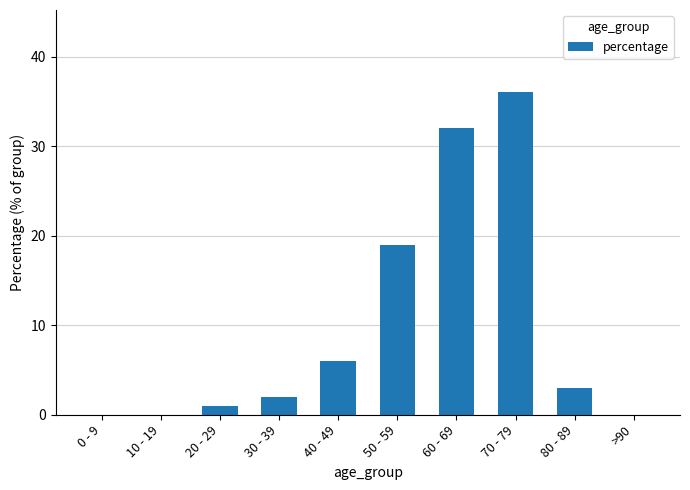

At which label is the value closest to 18?

50 - 59